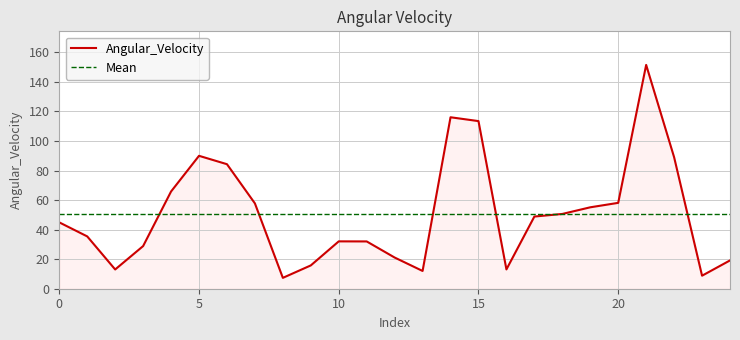

Is it true that the value at 20 is 58.1?

True